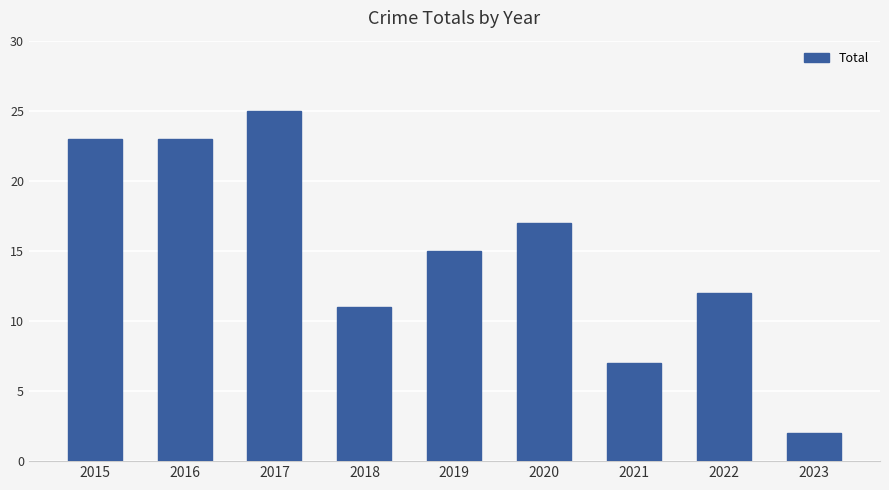

What is the difference between the second highest and minimum values?

21